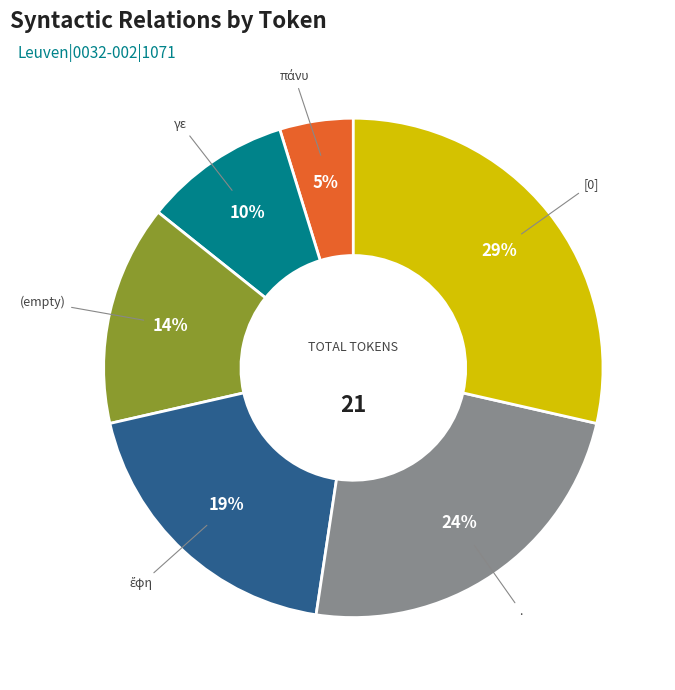

To the nearest percent, what is the average slice percentage?

17%